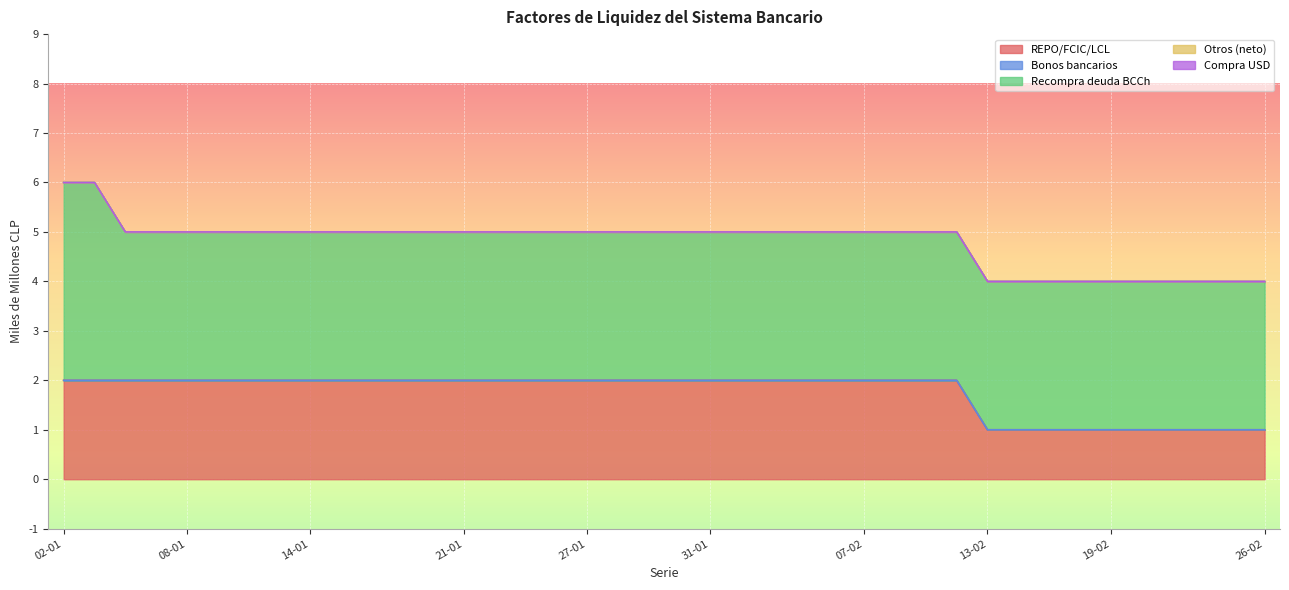

List the series in order of their peak value, lowest first.

Bonos bancarios, Otros (neto), Compra USD, REPO/FCIC/LCL, Recompra deuda BCCh